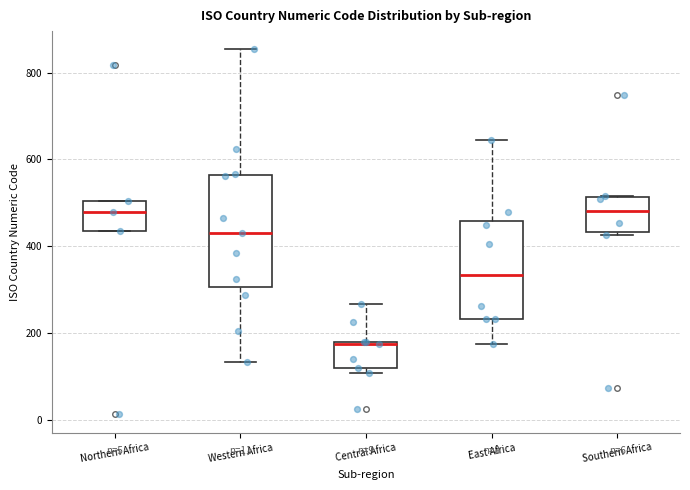

Reading left to right, read every box against the y-axis: the position of its median line, the range the box covers, and the ends of its whiskers. The values are not printed on the chart, so give them approximately, as read against the axis.

Northern Africa: median 480, box 440 to 500, whiskers 440 to 500
Western Africa: median 440, box 300 to 560, whiskers 140 to 860
Central Africa: median 180, box 120 to 180, whiskers 100 to 260
East Africa: median 340, box 240 to 460, whiskers 180 to 640
Southern Africa: median 480, box 440 to 520, whiskers 420 to 520